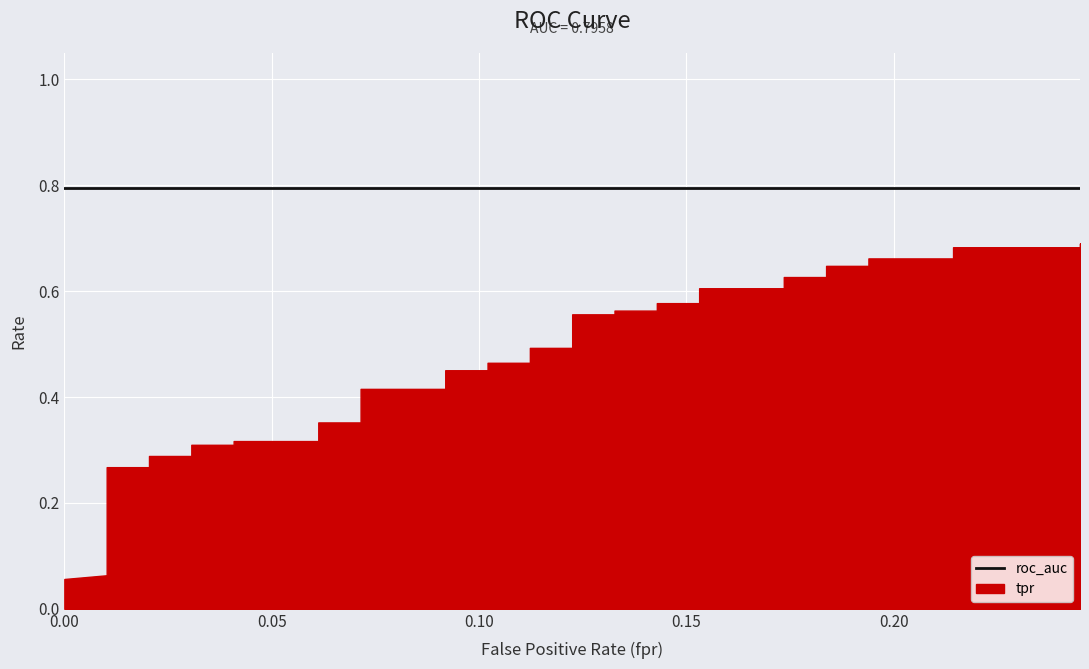

Between 0 and 18, which series saw the biggest shift?

tpr